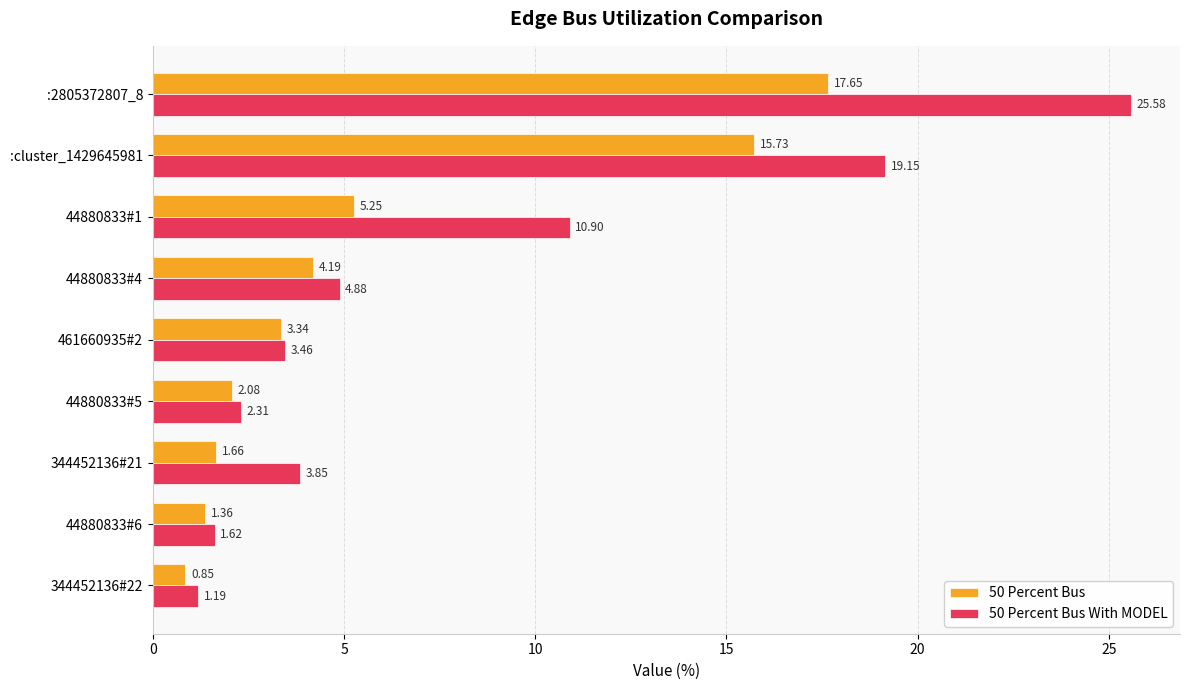

Which series has the largest total across all categories?

50 Percent Bus With MODEL